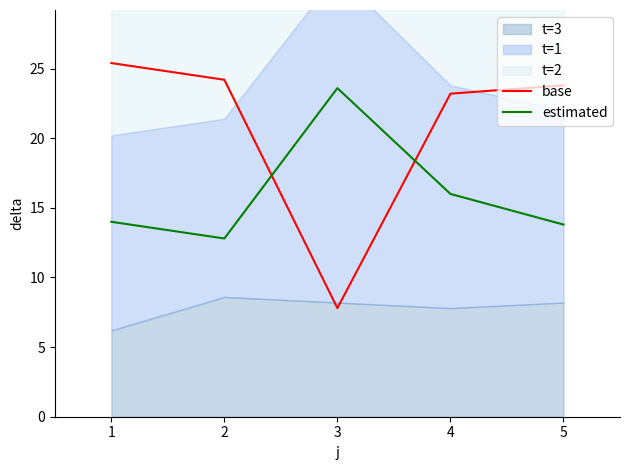

In estimated, how many points are higher than both neighbors (excluding endpoints)?

1